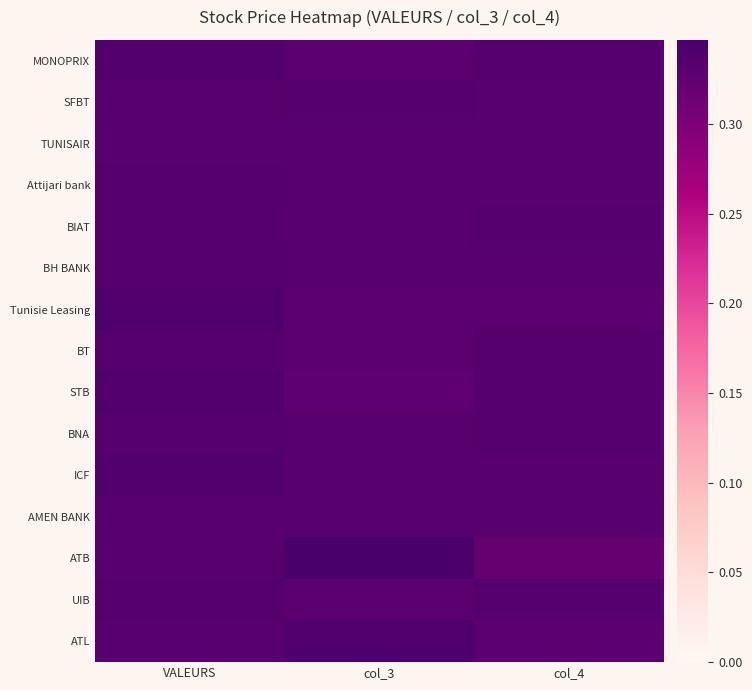

Reading right to left, what are all the values shown in this chart?

MONOPRIX: col_4=0.3	col_3=0.3	VALEURS=0.3
SFBT: col_4=0.3	col_3=0.3	VALEURS=0.3
TUNISAIR: col_4=0.3	col_3=0.3	VALEURS=0.3
Attijari bank: col_4=0.3	col_3=0.3	VALEURS=0.3
BIAT: col_4=0.3	col_3=0.3	VALEURS=0.3
BH BANK: col_4=0.3	col_3=0.3	VALEURS=0.3
Tunisie Leasing: col_4=0.3	col_3=0.3	VALEURS=0.3
BT: col_4=0.3	col_3=0.3	VALEURS=0.3
STB: col_4=0.3	col_3=0.3	VALEURS=0.3
BNA: col_4=0.3	col_3=0.3	VALEURS=0.3
ICF: col_4=0.3	col_3=0.3	VALEURS=0.3
AMEN BANK: col_4=0.3	col_3=0.3	VALEURS=0.3
ATB: col_4=0.3	col_3=0.3	VALEURS=0.3
UIB: col_4=0.3	col_3=0.3	VALEURS=0.3
ATL: col_4=0.3	col_3=0.3	VALEURS=0.3